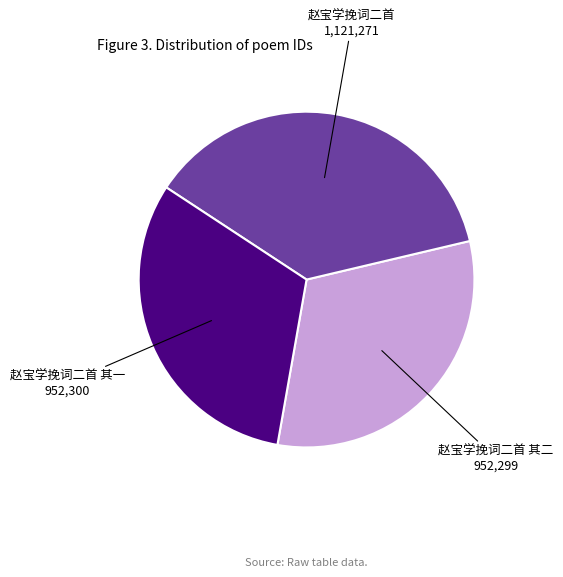

What is the ratio of the value at 赵宝学挽词二首 其一 to the value at 赵宝学挽词二首?

0.8